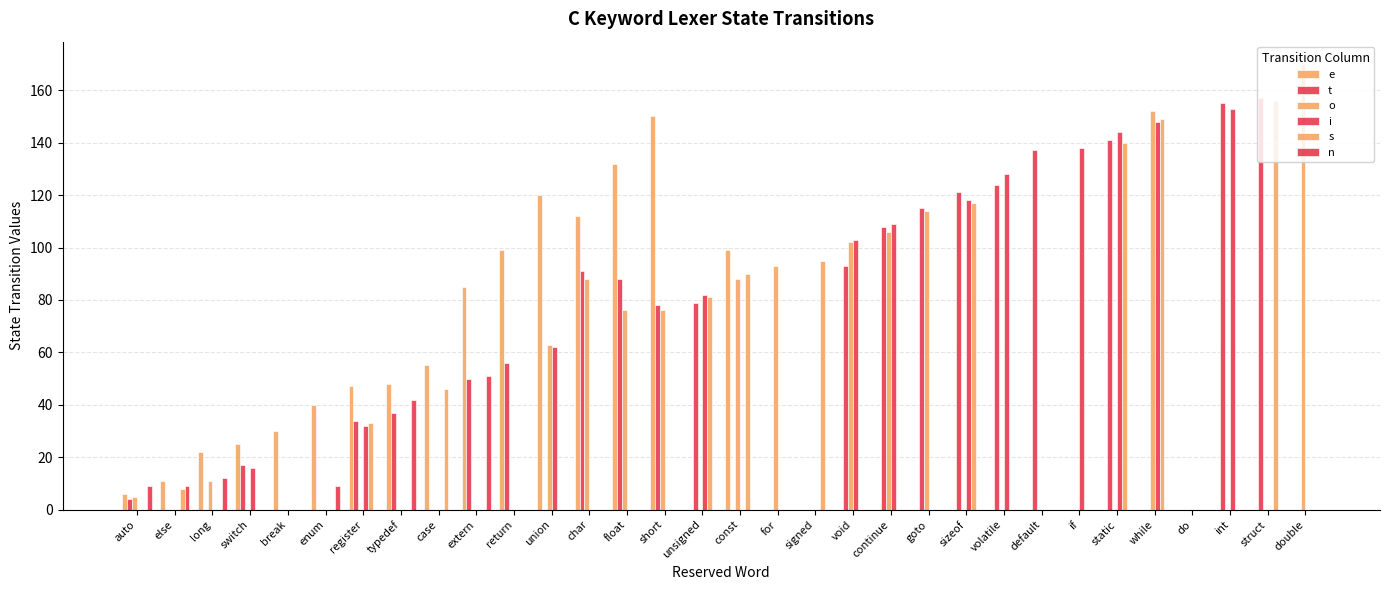

At which label does i reach its peak?

int